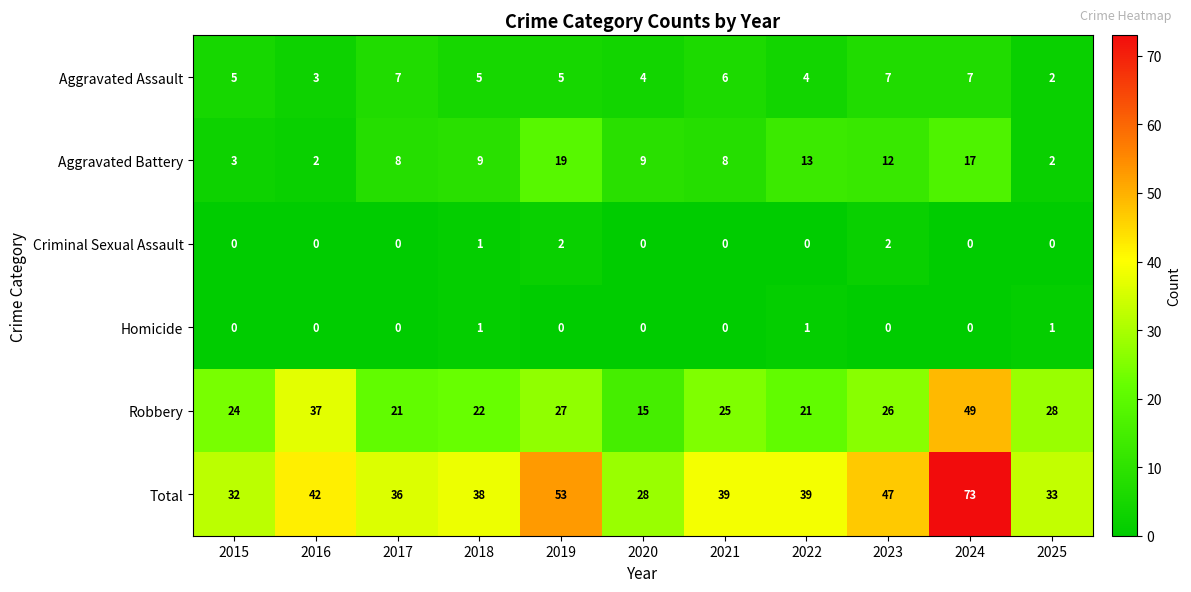

The value of Total at 2017 is 23. True or false?

False